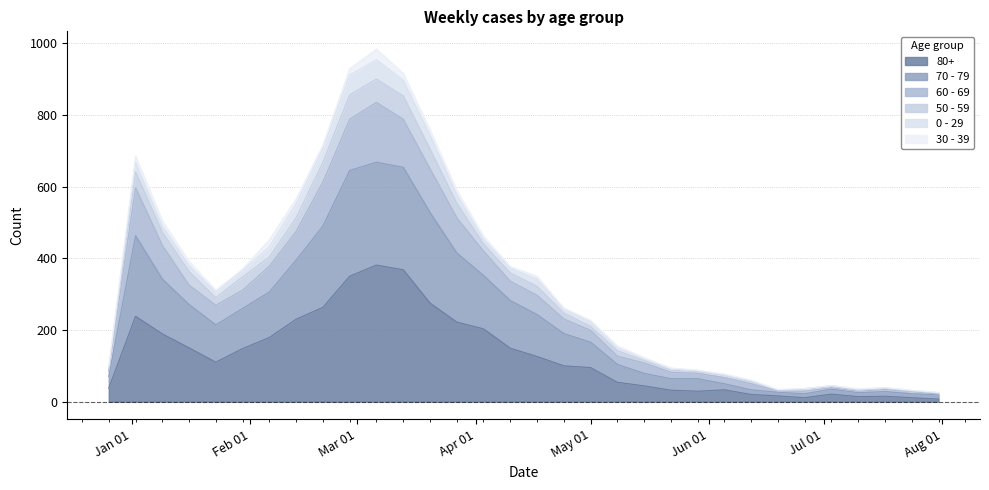

Does the chart display data point markers on the line(s)?

No